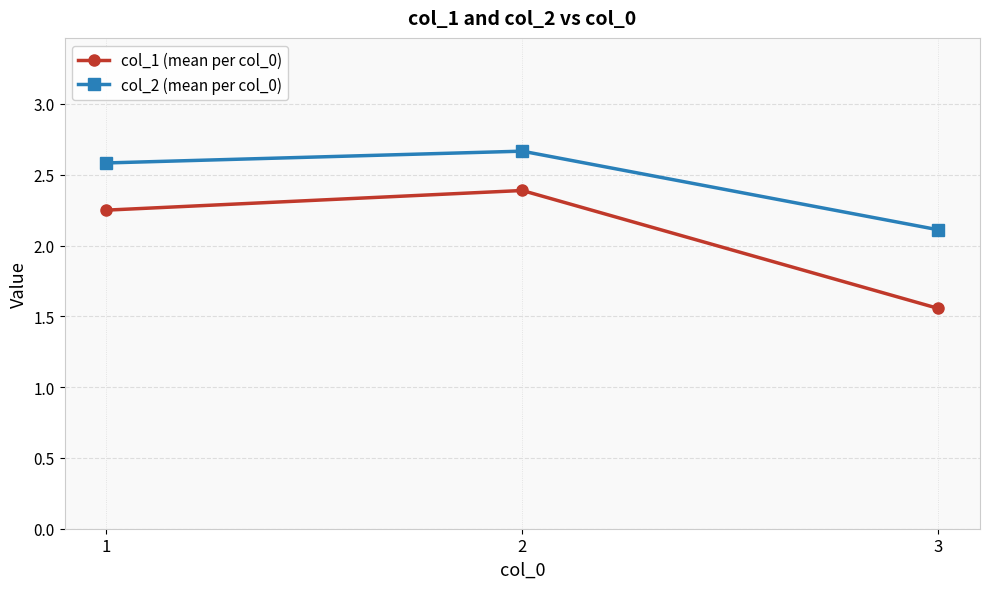

List the series in order of their peak value, highest first.

col_2 (mean per col_0), col_1 (mean per col_0)